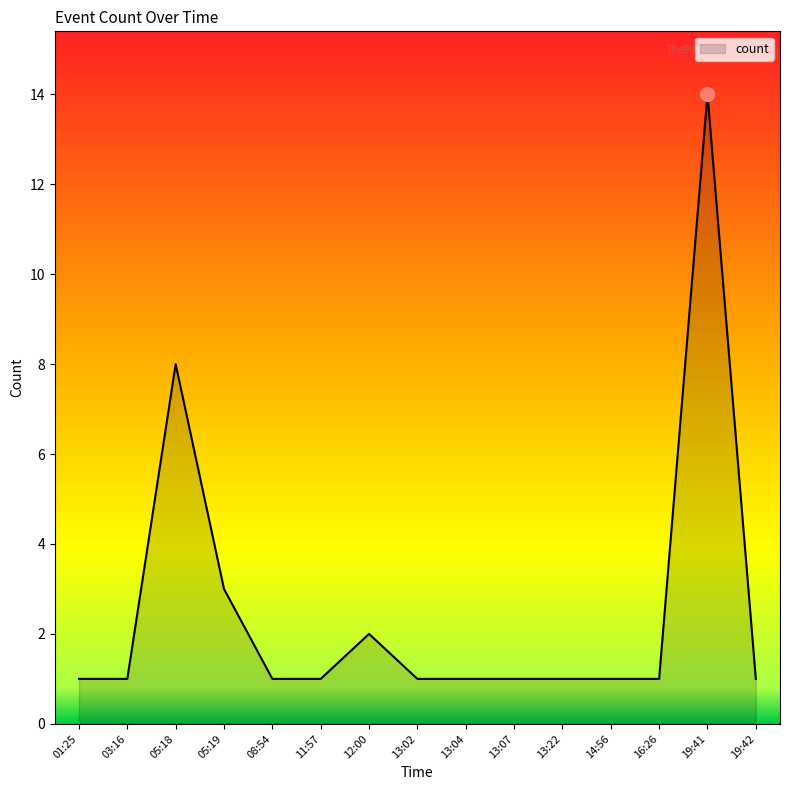

What is the greatest value displayed?

14